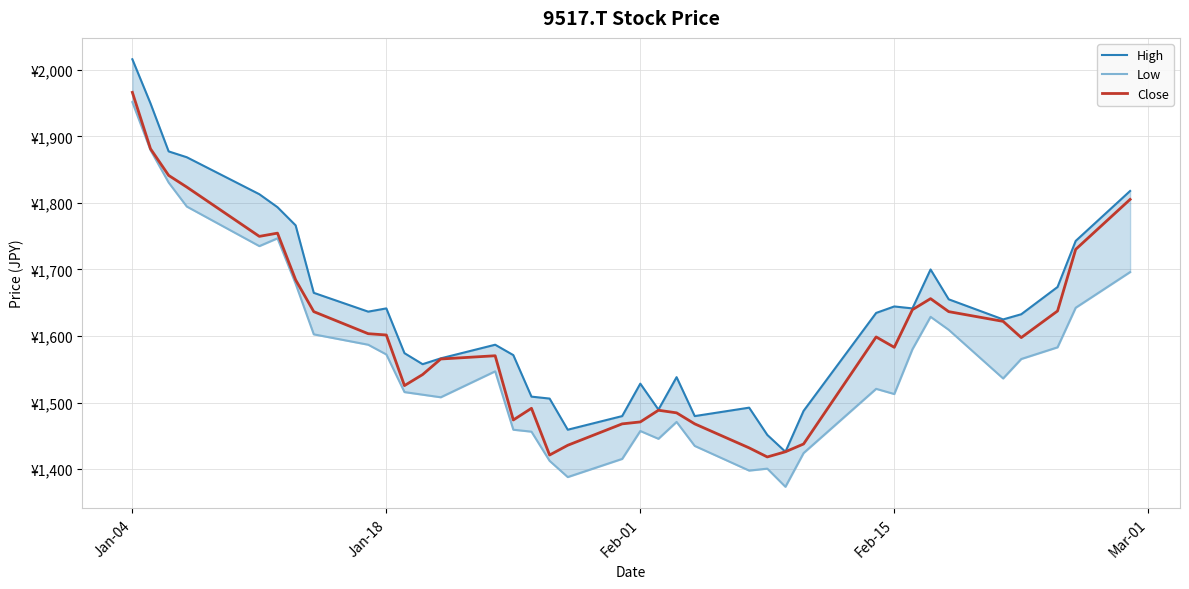

What is the difference between the highest and lowest values at Jan-18?

69.2